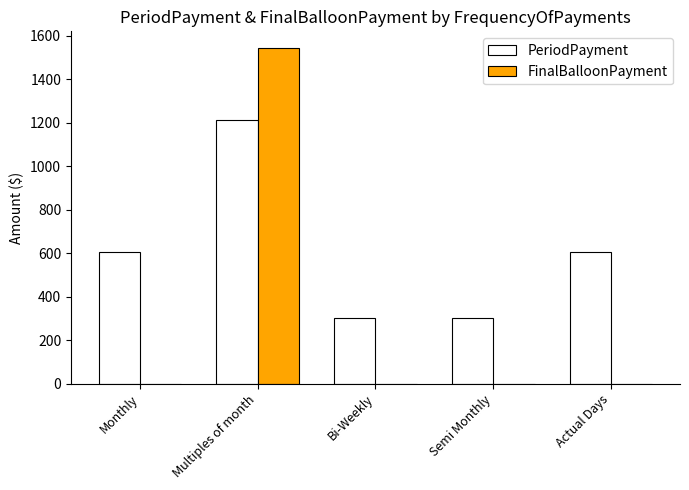

What is the sum of all FinalBalloonPayment values?

1543.4